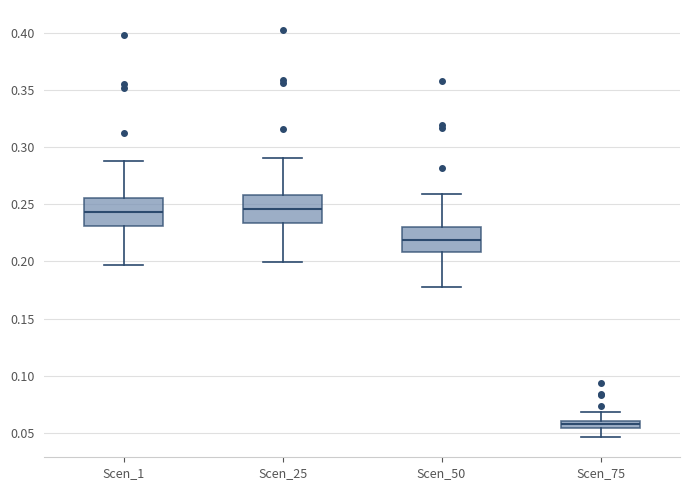

Which box's median line is the lowest?

Scen_75